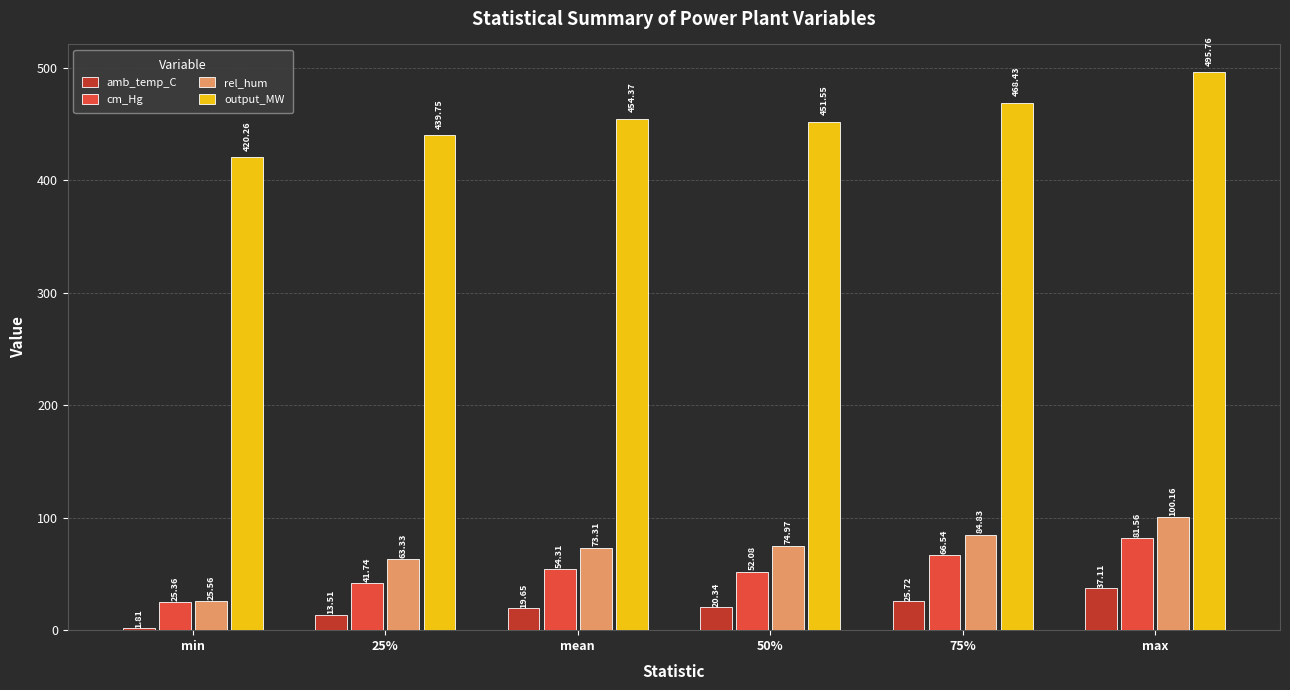

Which series has the largest total across all categories?

output_MW